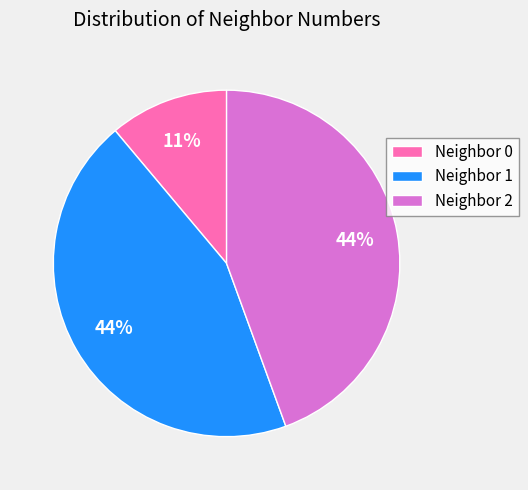

Is there any slice that represents more than half of the pie?

No